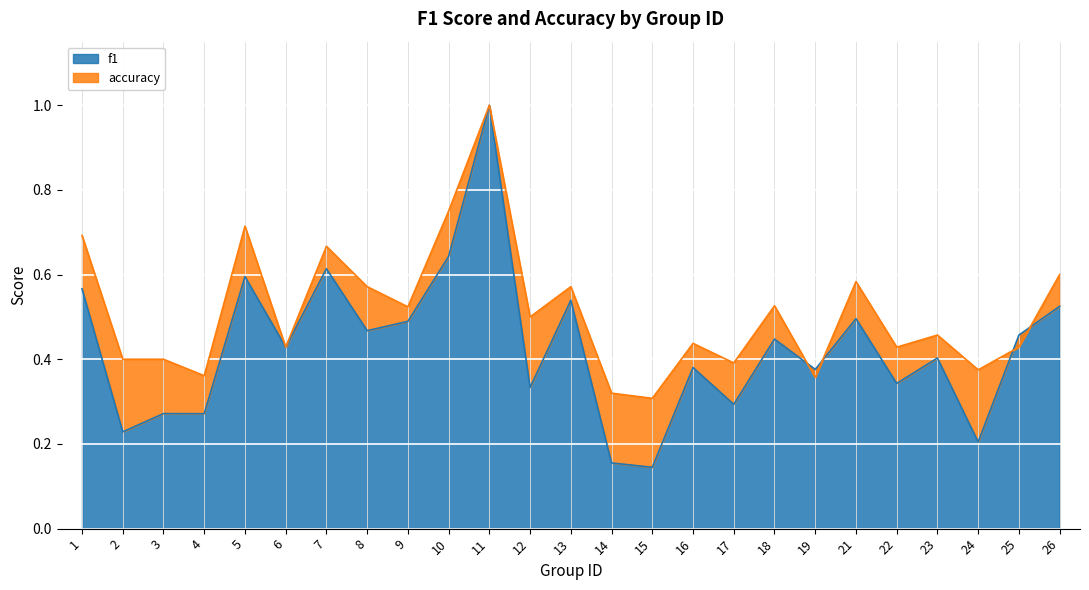

What is the greatest value displayed?

1.0